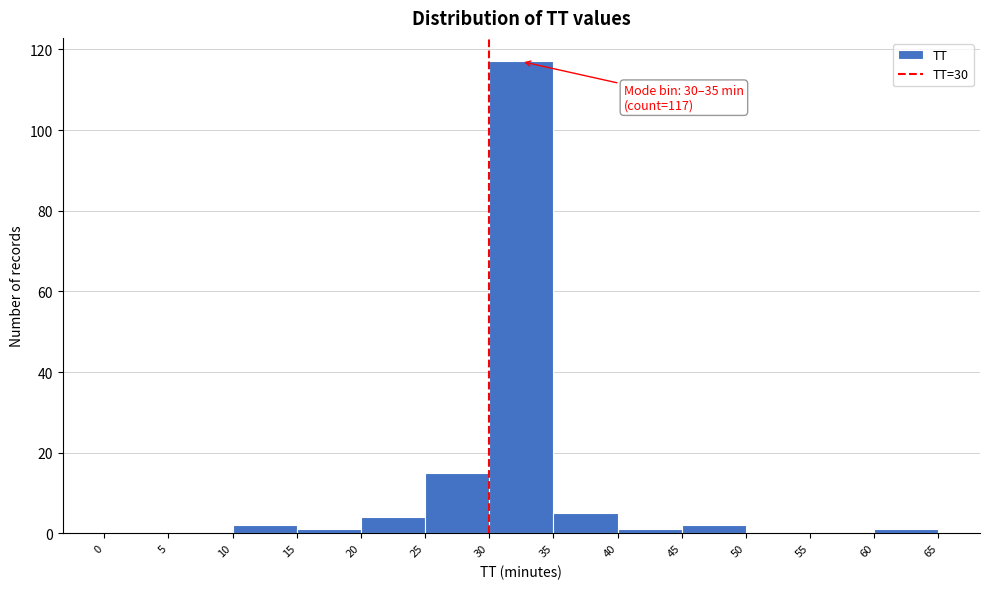

Over which range of the x-axis is the bar tallest?

30 to 35